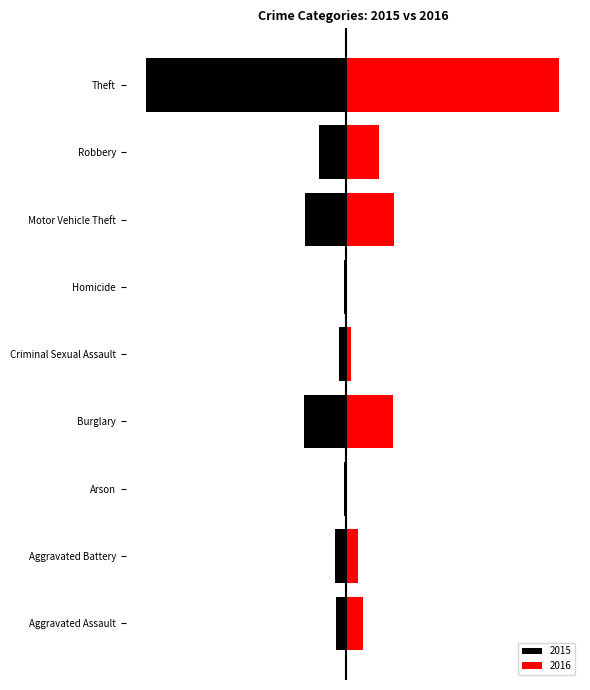

Between Aggravated Assault and Burglary, which is larger?

Aggravated Assault